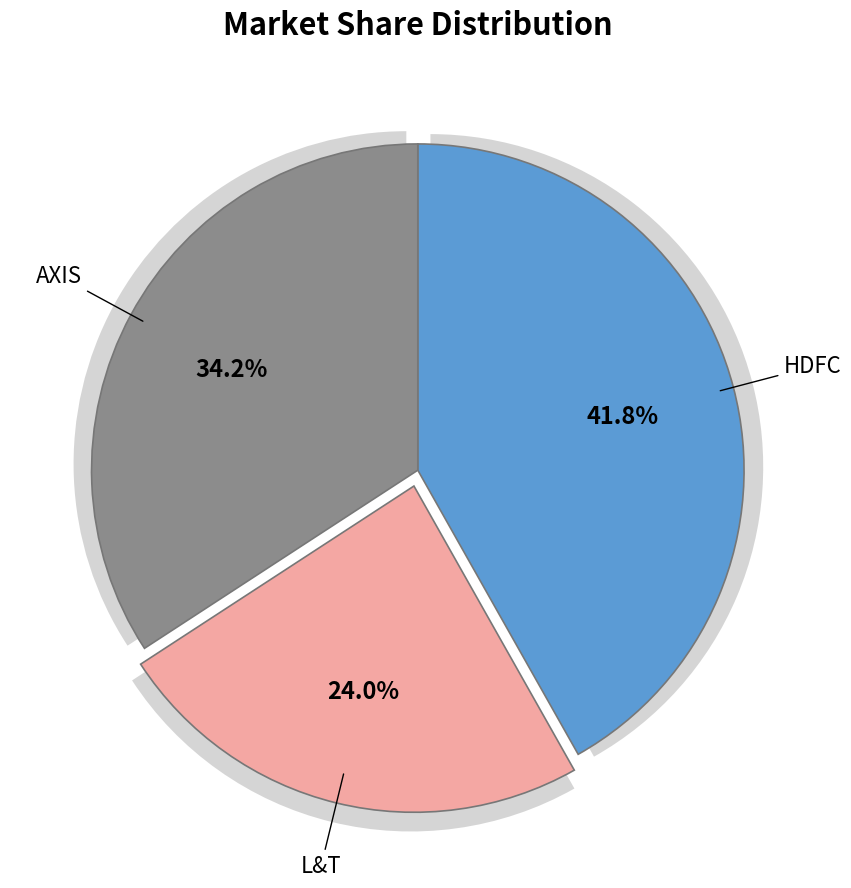

To the nearest percent, what is the difference between the largest and smallest slice percentages?

18%